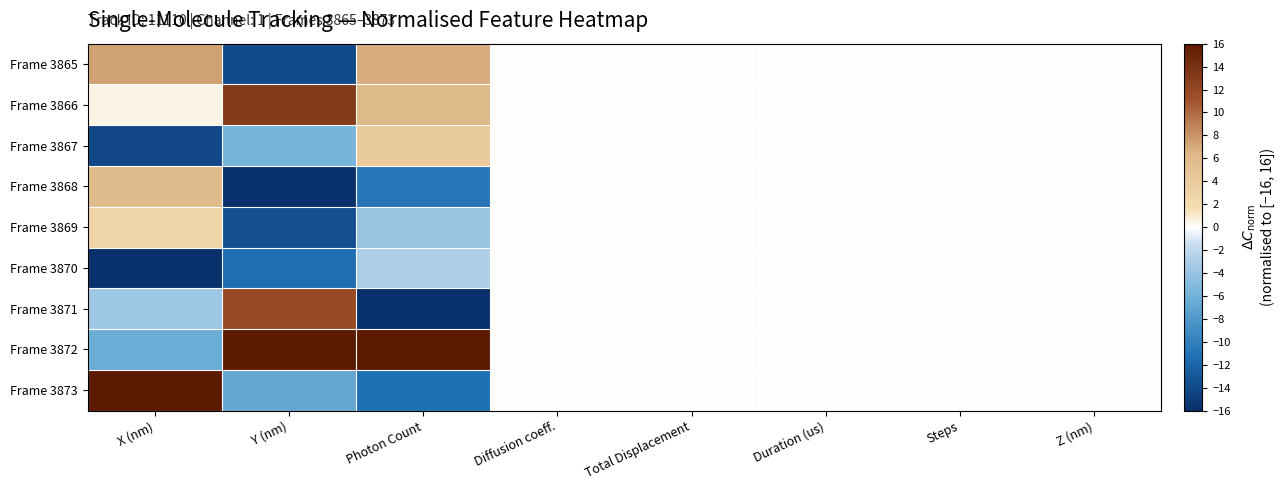

What is the minimum value shown in the chart?

-16.0